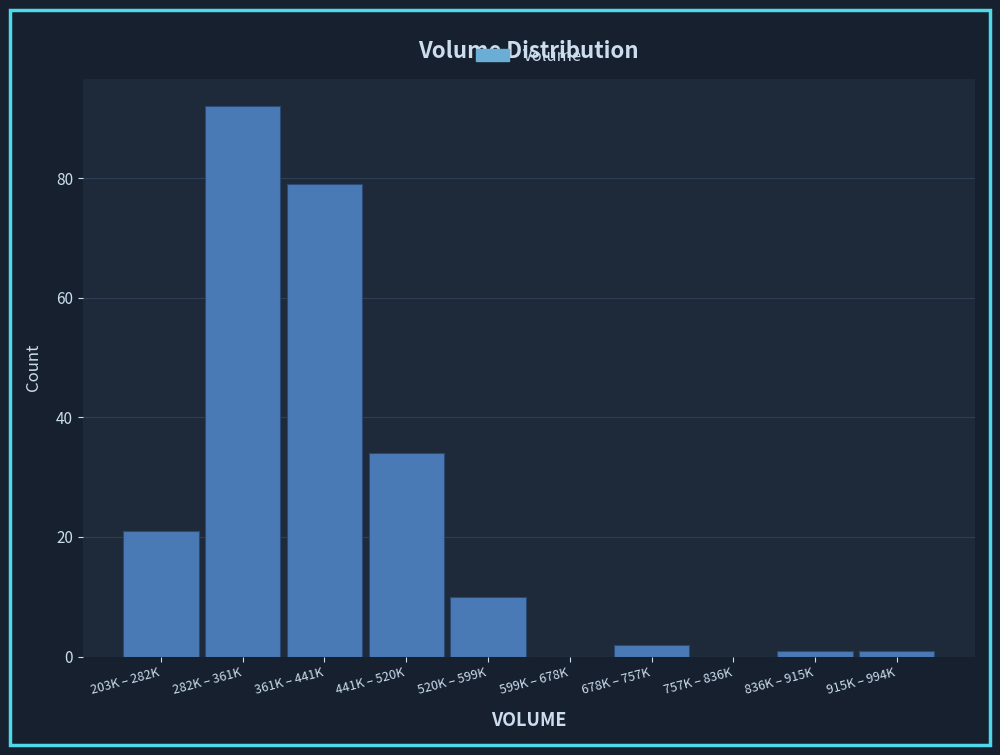

Reading right to left, list all the values displayed in this chart.

915K – 994K=1	836K – 915K=1	757K – 836K=0	678K – 757K=2	599K – 678K=0	520K – 599K=10	441K – 520K=34	361K – 441K=79	282K – 361K=92	203K – 282K=21